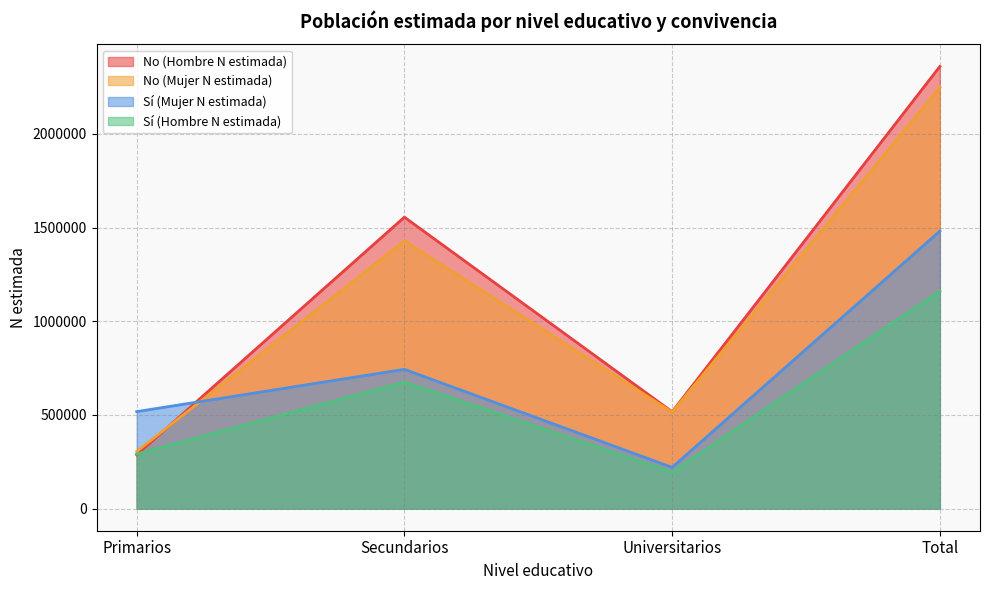

What is the label of the 4th point from the right?

Primarios